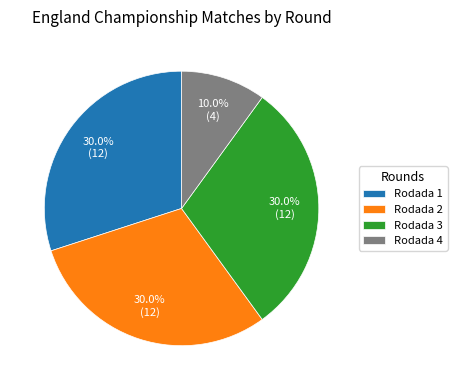

Approximately how many times larger is the value at Rodada 3 compared to Rodada 1?

1.0